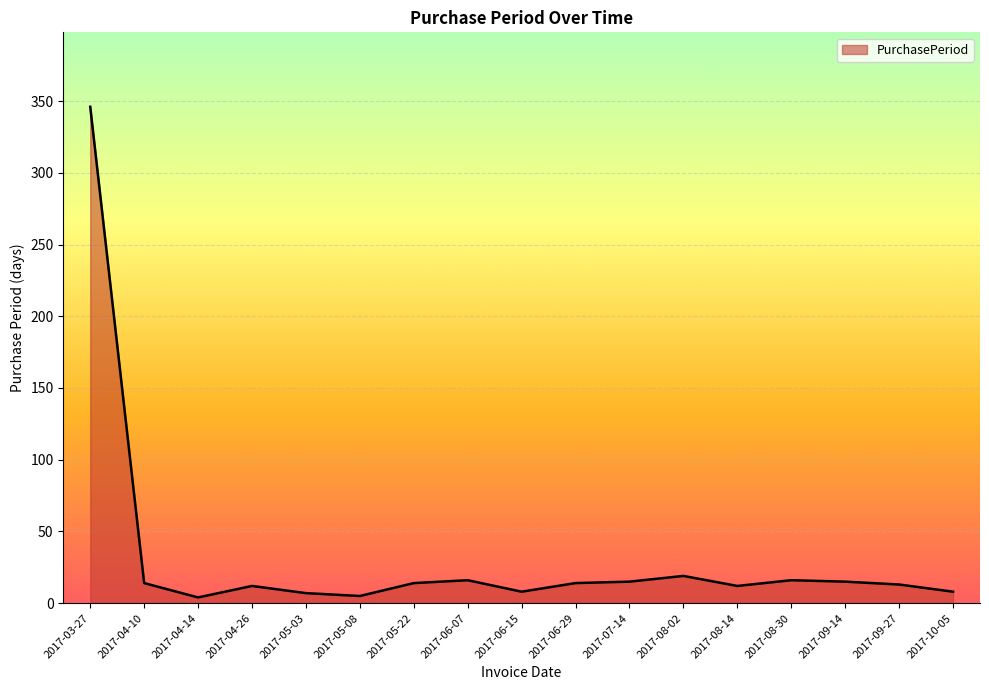

What position from the left is 2017-09-14?

15